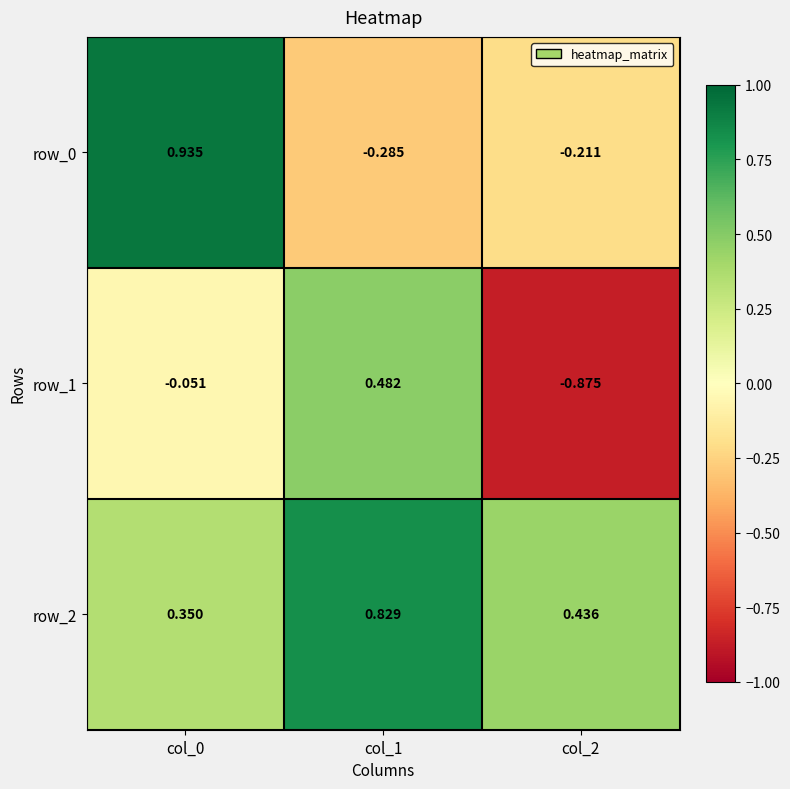

What is the spread (max minus min) of values at col_2?

1.3